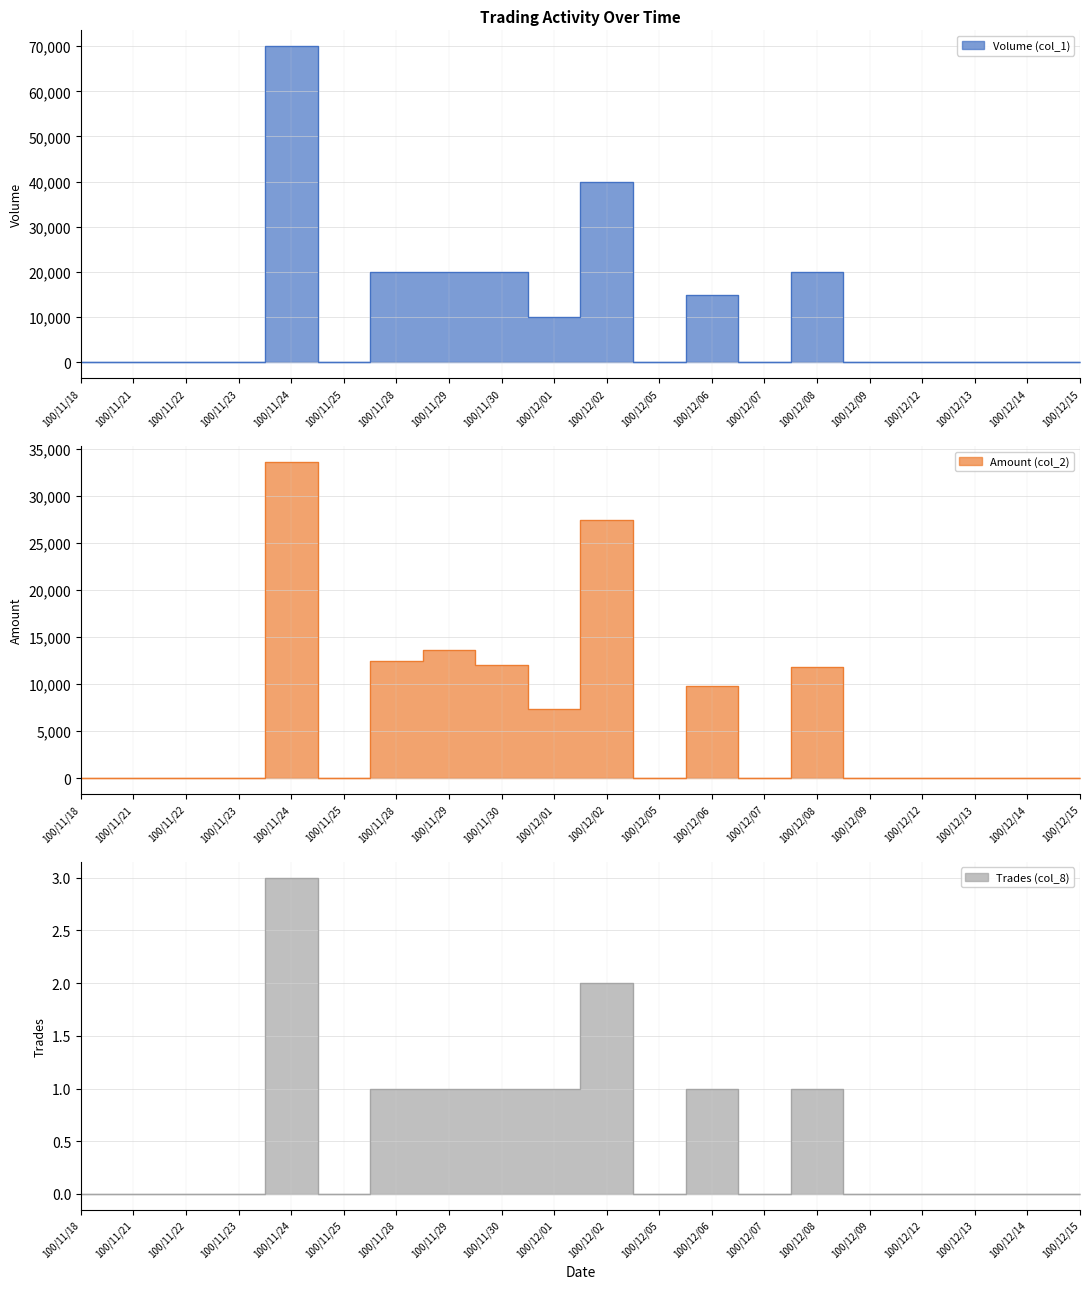

In Trades (col_8), how many points are higher than both neighbors (excluding endpoints)?

4